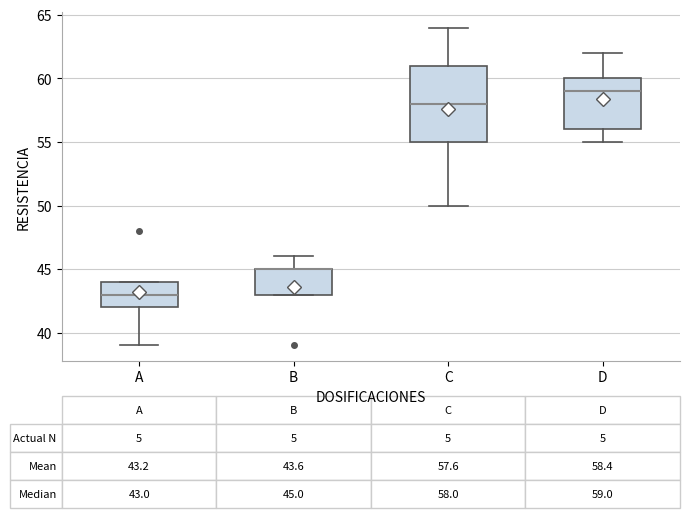

Comparing the boxes themselves (not the whiskers), which one is the tallest?

C